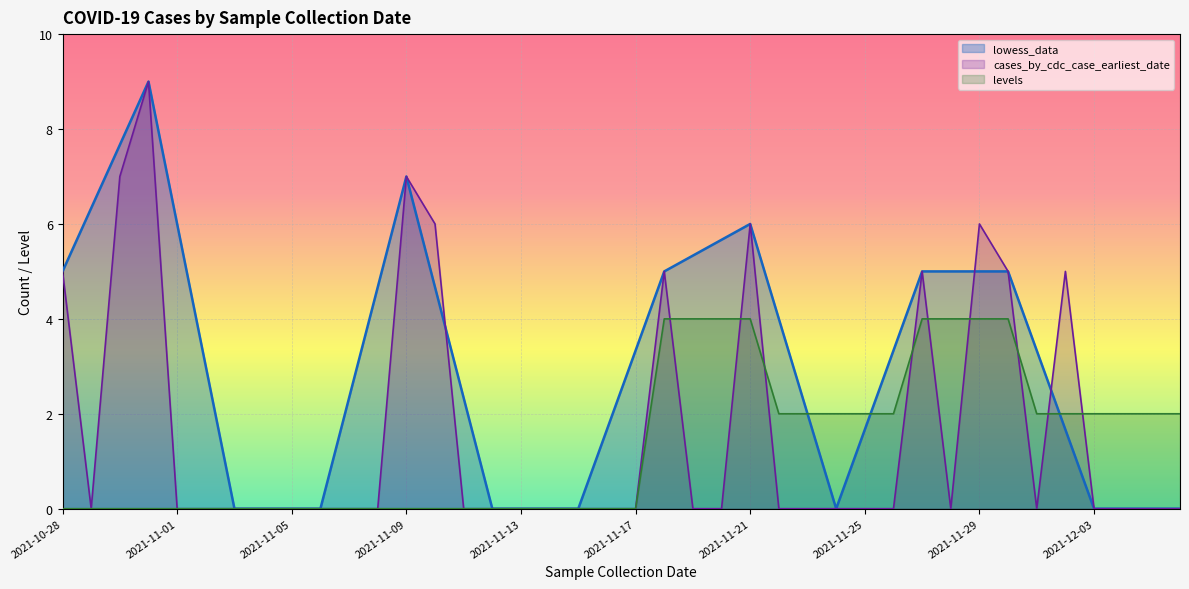

Reading right to left, extract all data points from this chart.

lowess_data: 0.0	0.0	0.0	0.0	1.7	3.3	5.0	5.0	5.0	5.0	3.3	1.7	0.0	2.0	4.0	6.0	5.7	5.3	5.0	3.3	1.7	0.0	0.0	0.0	0.0	2.3	4.7	7.0	4.7	2.3	0.0	0.0	0.0	0.0	3.0	6.0	9.0	7.7	6.3	5.0
cases_by_cdc_case_earliest_date: 0.0	0.0	0.0	0.0	5.0	0.0	5.0	6.0	0.0	5.0	0.0	0.0	0.0	0.0	0.0	6.0	0.0	0.0	5.0	0.0	0.0	0.0	0.0	0.0	0.0	0.0	6.0	7.0	0.0	0.0	0.0	0.0	0.0	0.0	0.0	0.0	9.0	7.0	0.0	5.0
levels: 2.0	2.0	2.0	2.0	2.0	2.0	4.0	4.0	4.0	4.0	2.0	2.0	2.0	2.0	2.0	4.0	4.0	4.0	4.0	0.0	0.0	0.0	0.0	0.0	0.0	0.0	0.0	0.0	0.0	0.0	0.0	0.0	0.0	0.0	0.0	0.0	0.0	0.0	0.0	0.0